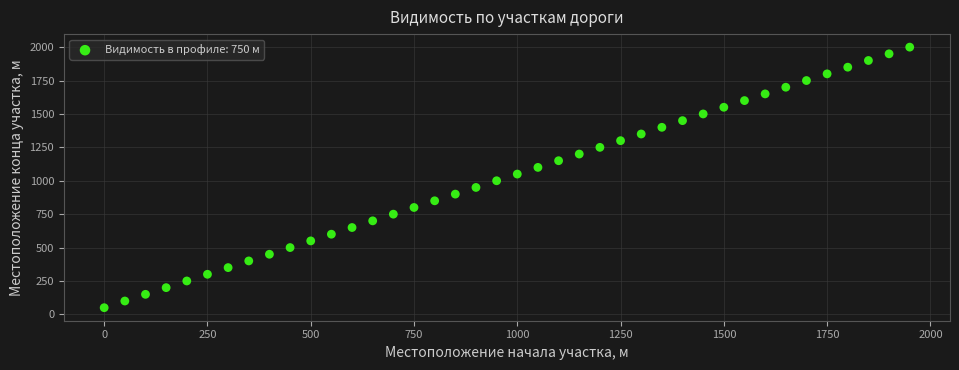

What is the range of Y values (max minus min)?

1950